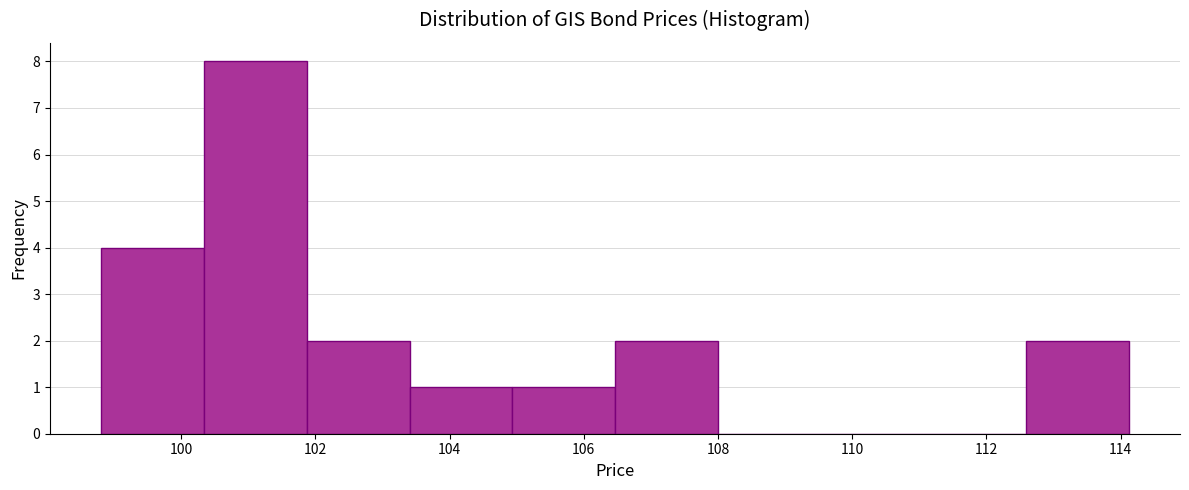

Reading left to right, list every bar in this chart as the range it spans on the x-axis followed by its height. Neither the bar edges nor the heights are printed on the chart, so give them approximately, as read against the axes.

98.8 to 100.4: 4
100.4 to 101.8: 8
101.8 to 103.4: 2
103.4 to 105.0: 1
105.0 to 106.4: 1
106.4 to 108.0: 2
108.0 to 109.6: 0
109.6 to 111.0: 0
111.0 to 112.6: 0
112.6 to 114.2: 2